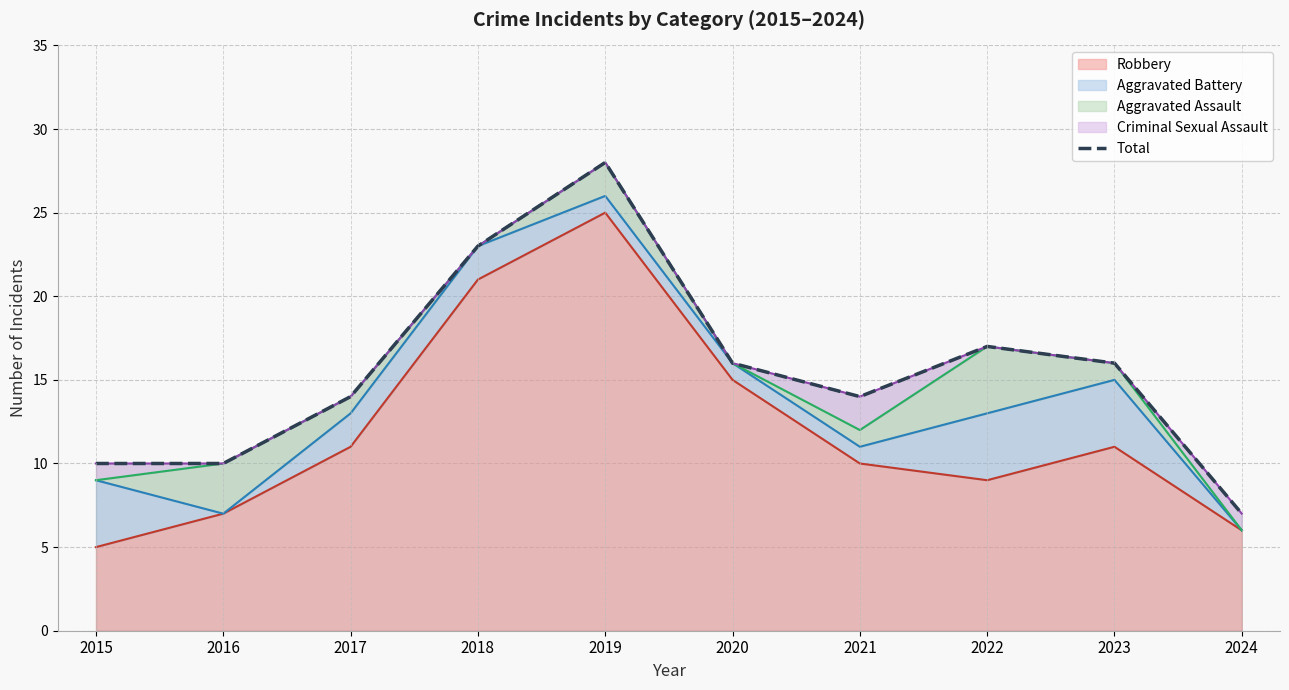

What value does the data have at 2022?

17